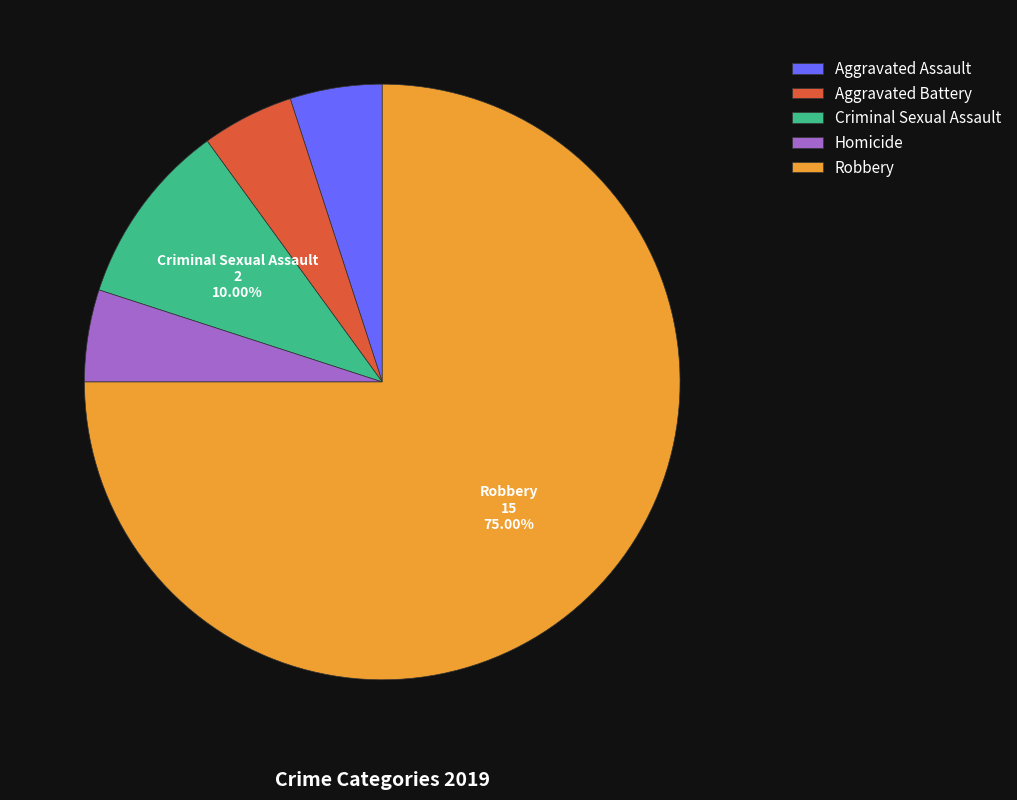

Do Criminal Sexual Assault and Homicide together represent more than half of the pie?

No